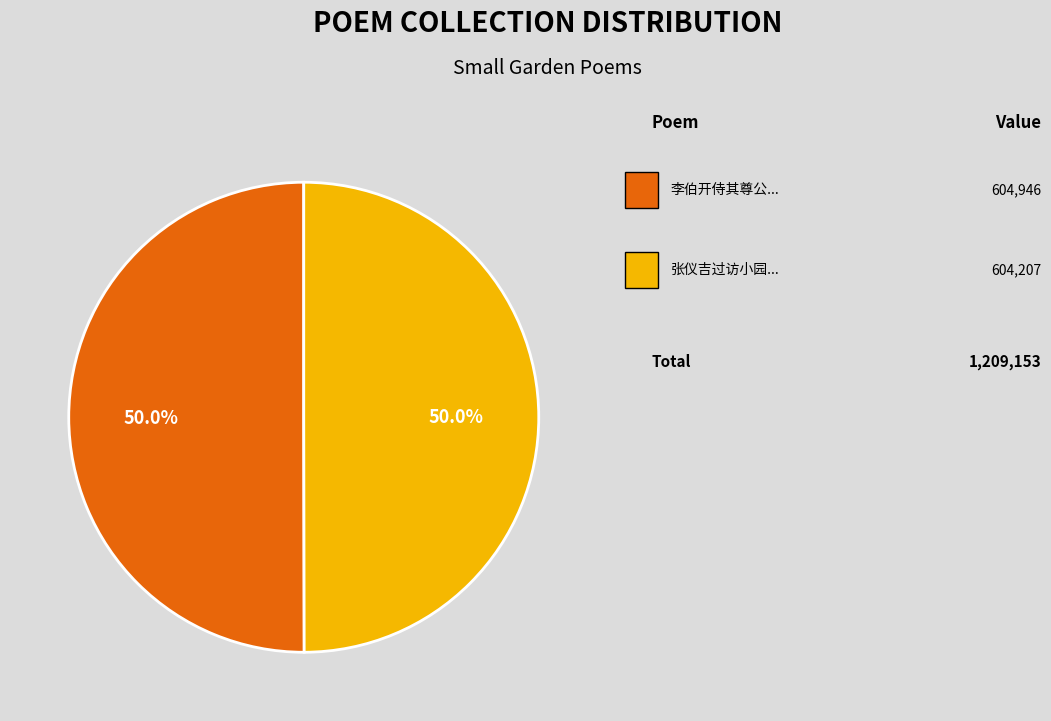

Does any single category account for the majority?

Yes